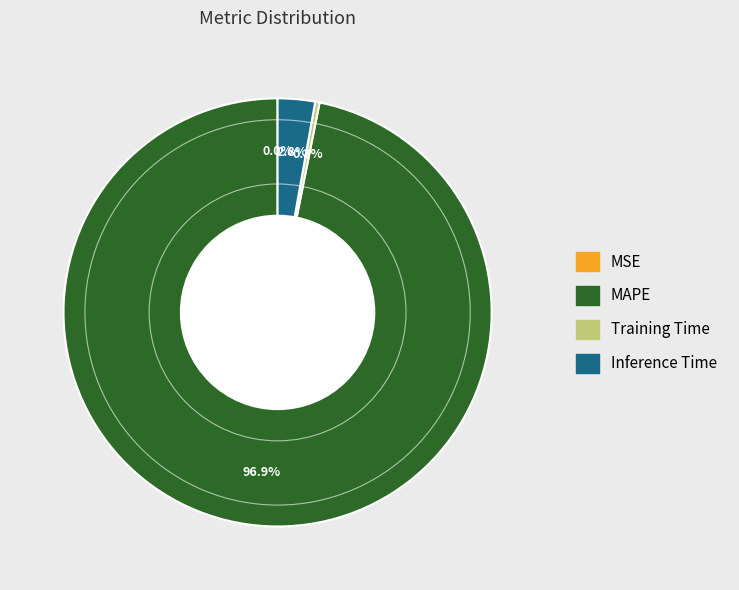

The MAPE slice represents 97% of the pie. True or false?

True